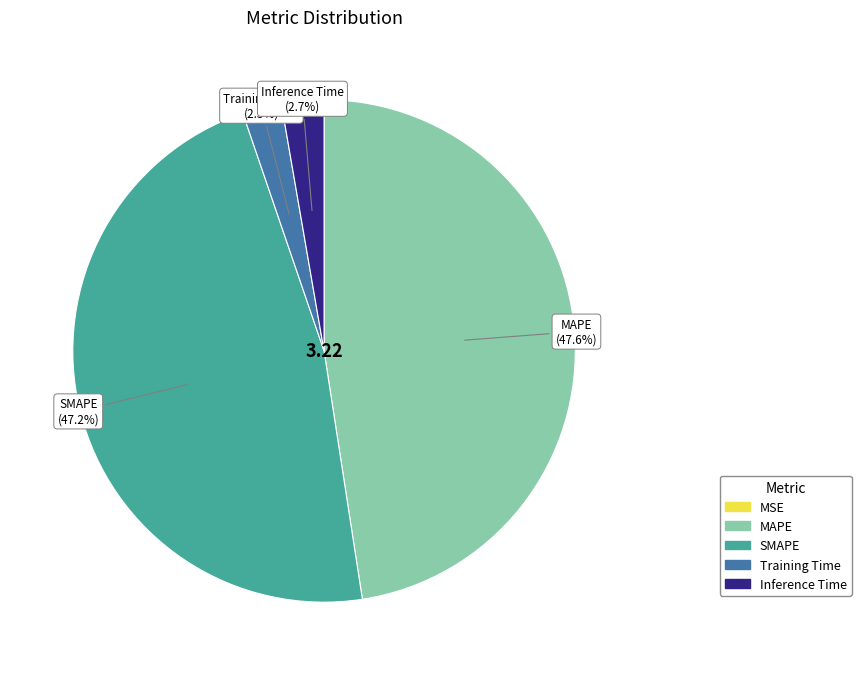

What is the ratio of the value at Inference Time to the value at MAPE?

0.1